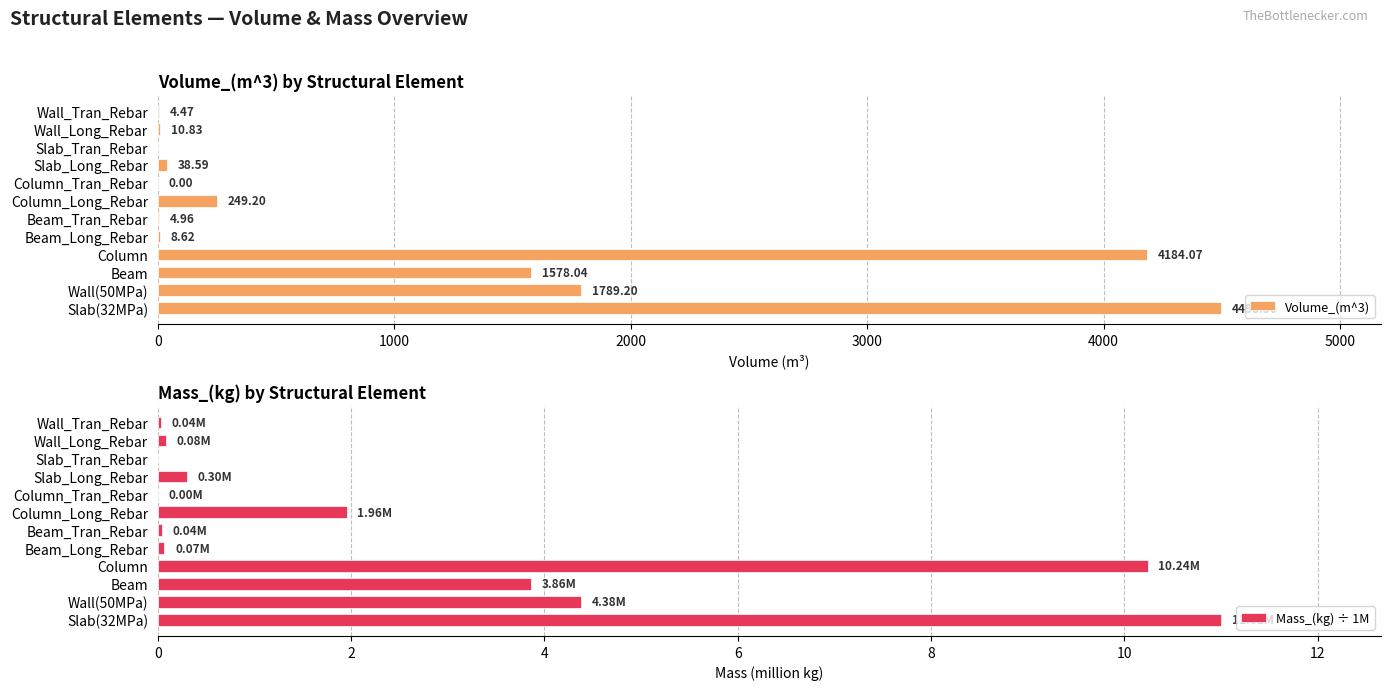

Count the number of data series in this chart.

2